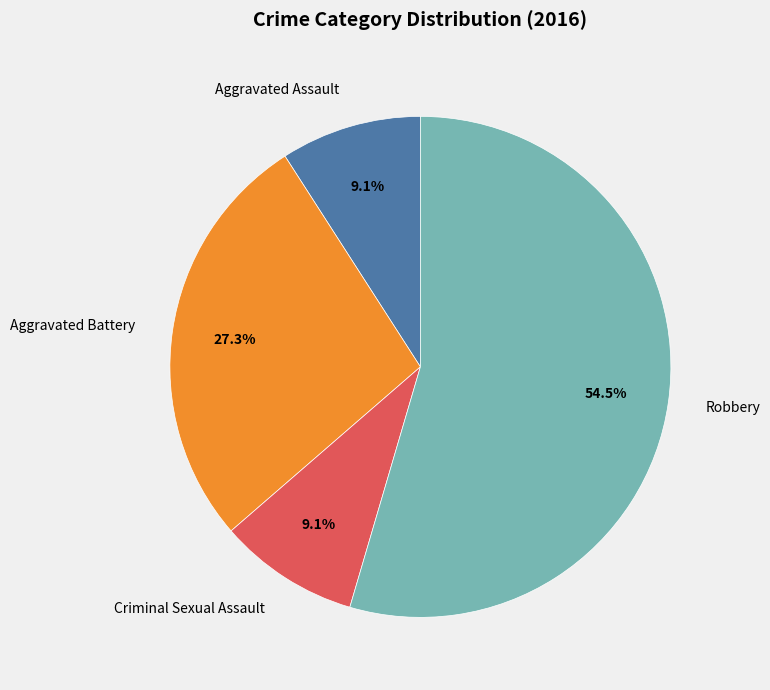

Does any single category account for the majority?

Yes